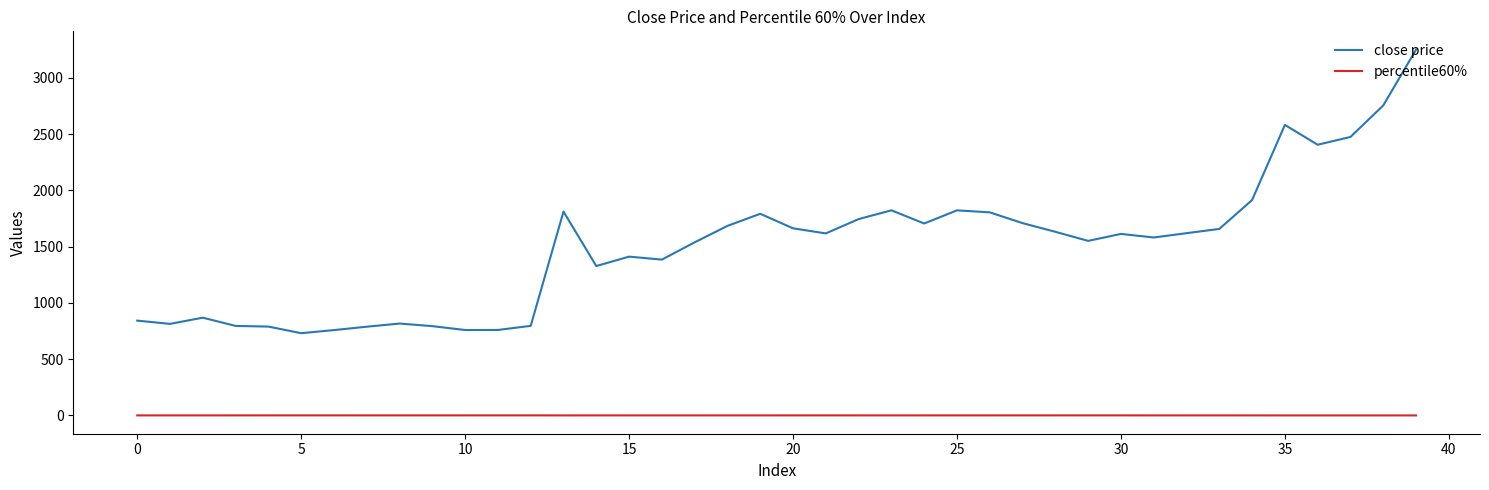

Which series has the widest spread of values?

close price